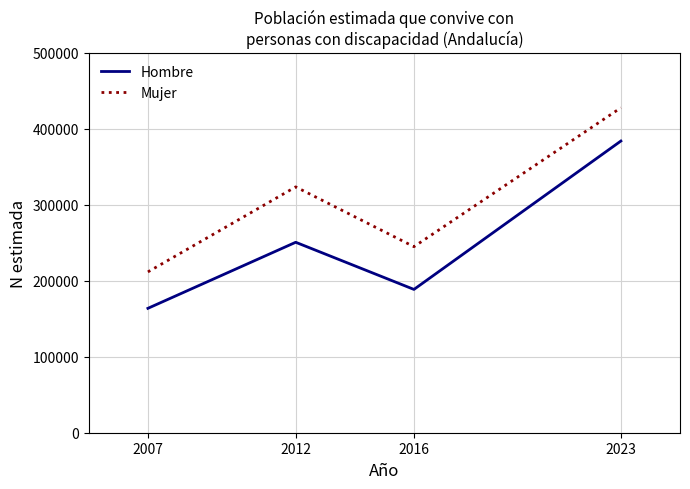

The value of Mujer at 2023 is 157582. True or false?

False